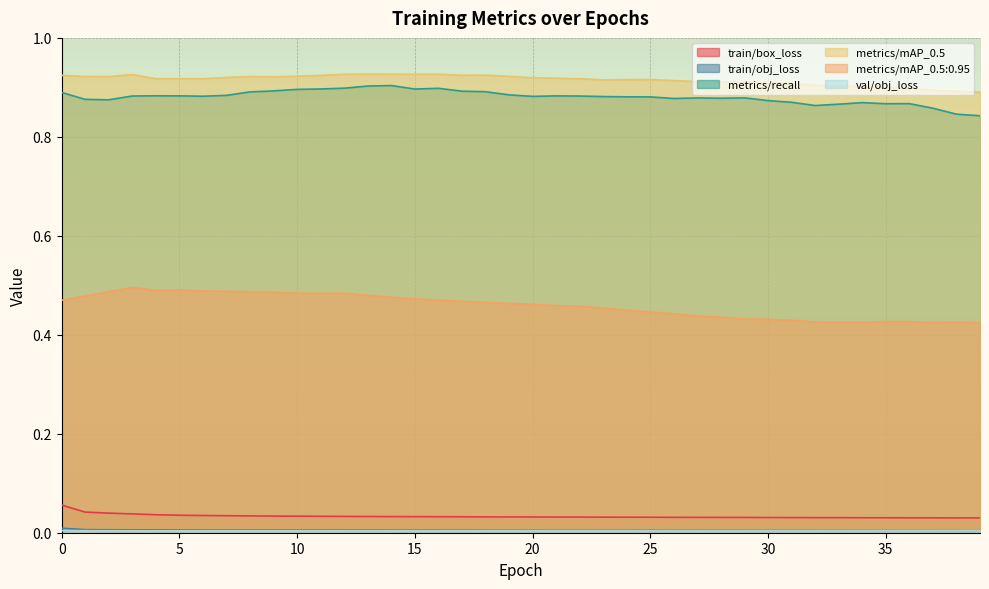

Reading left to right, extract all data points from this chart.

train/box_loss: 0.1	0.0	0.0	0.0	0.0	0.0	0.0	0.0	0.0	0.0	0.0	0.0	0.0	0.0	0.0	0.0	0.0	0.0	0.0	0.0	0.0	0.0	0.0	0.0	0.0	0.0	0.0	0.0	0.0	0.0	0.0	0.0	0.0	0.0	0.0	0.0	0.0	0.0	0.0	0.0
train/obj_loss: 0.0	0.0	0.0	0.0	0.0	0.0	0.0	0.0	0.0	0.0	0.0	0.0	0.0	0.0	0.0	0.0	0.0	0.0	0.0	0.0	0.0	0.0	0.0	0.0	0.0	0.0	0.0	0.0	0.0	0.0	0.0	0.0	0.0	0.0	0.0	0.0	0.0	0.0	0.0	0.0
metrics/recall: 0.9	0.9	0.9	0.9	0.9	0.9	0.9	0.9	0.9	0.9	0.9	0.9	0.9	0.9	0.9	0.9	0.9	0.9	0.9	0.9	0.9	0.9	0.9	0.9	0.9	0.9	0.9	0.9	0.9	0.9	0.9	0.9	0.9	0.9	0.9	0.9	0.9	0.9	0.8	0.8
metrics/mAP_0.5: 0.9	0.9	0.9	0.9	0.9	0.9	0.9	0.9	0.9	0.9	0.9	0.9	0.9	0.9	0.9	0.9	0.9	0.9	0.9	0.9	0.9	0.9	0.9	0.9	0.9	0.9	0.9	0.9	0.9	0.9	0.9	0.9	0.9	0.9	0.9	0.9	0.9	0.9	0.9	0.9
metrics/mAP_0.5:0.95: 0.5	0.5	0.5	0.5	0.5	0.5	0.5	0.5	0.5	0.5	0.5	0.5	0.5	0.5	0.5	0.5	0.5	0.5	0.5	0.5	0.5	0.5	0.5	0.5	0.4	0.4	0.4	0.4	0.4	0.4	0.4	0.4	0.4	0.4	0.4	0.4	0.4	0.4	0.4	0.4
val/obj_loss: 0.0	0.0	0.0	0.0	0.0	0.0	0.0	0.0	0.0	0.0	0.0	0.0	0.0	0.0	0.0	0.0	0.0	0.0	0.0	0.0	0.0	0.0	0.0	0.0	0.0	0.0	0.0	0.0	0.0	0.0	0.0	0.0	0.0	0.0	0.0	0.0	0.0	0.0	0.0	0.0